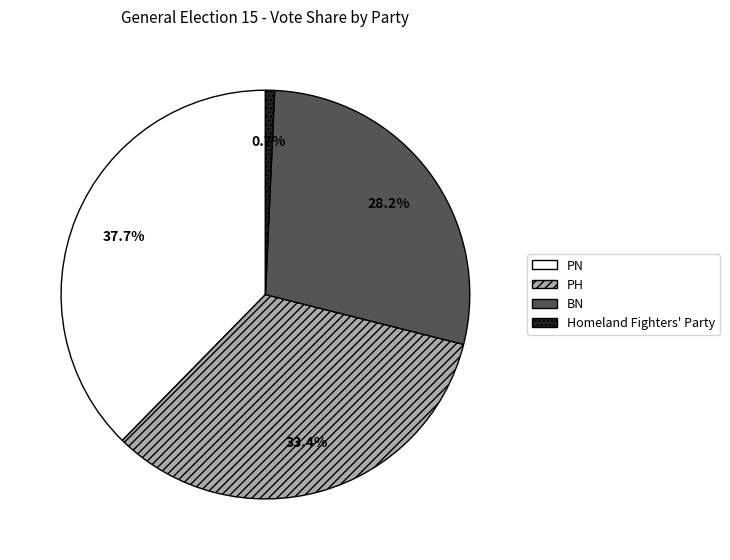

Does any single category account for the majority?

No